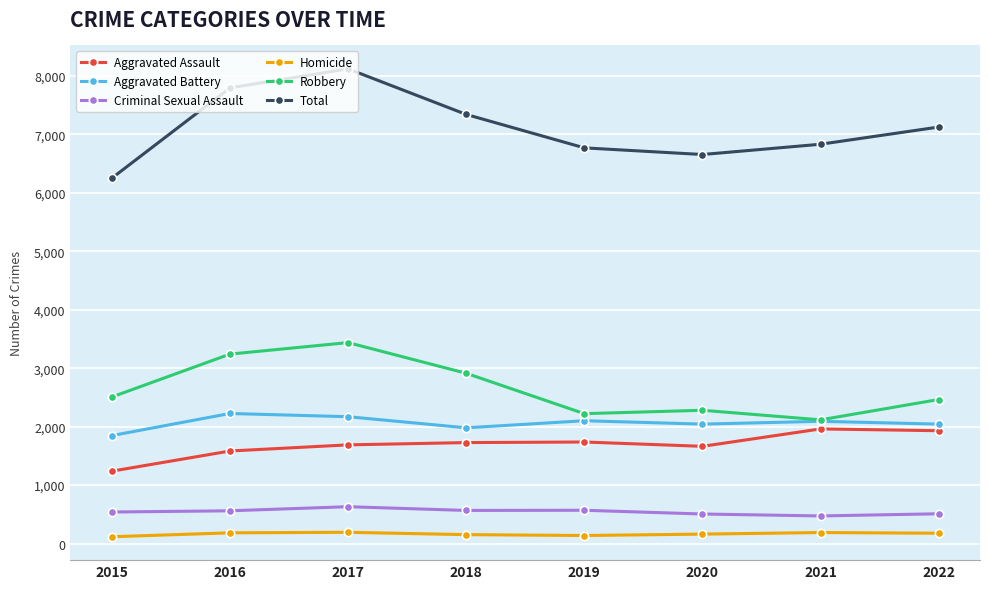

Is it true that Aggravated Assault equals 1931 at 2022?

True